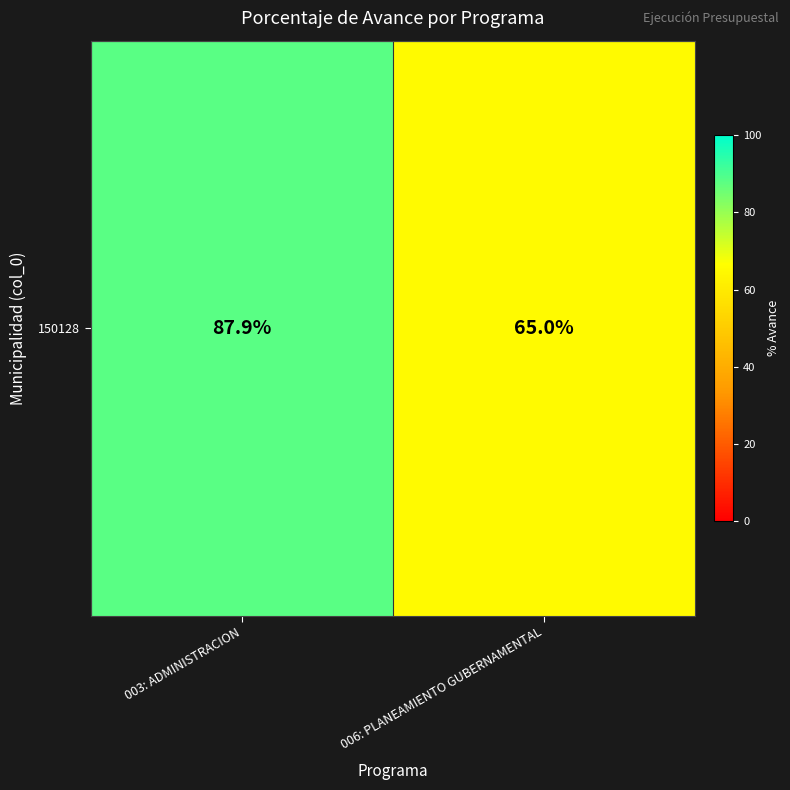

Rank the categories by value from highest to lowest.

003: ADMINISTRACION, 006: PLANEAMIENTO GUBERNAMENTAL